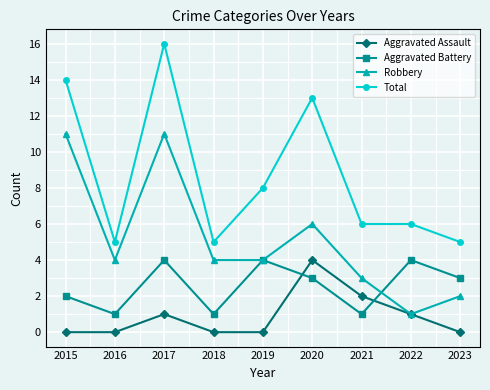

True or false: Total and Robbery cross at least once.

False